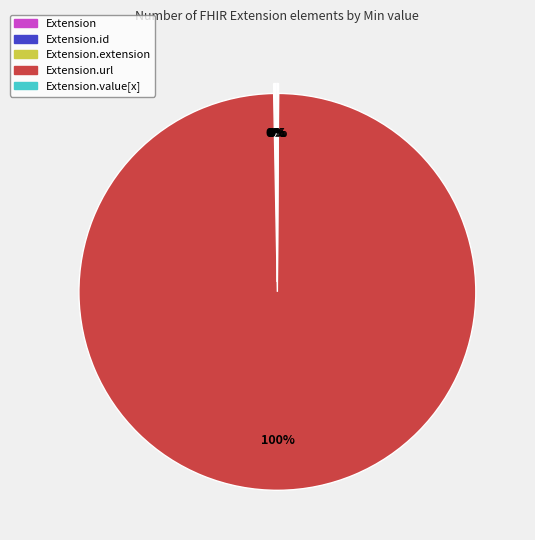

Is there a majority slice in this chart?

Yes